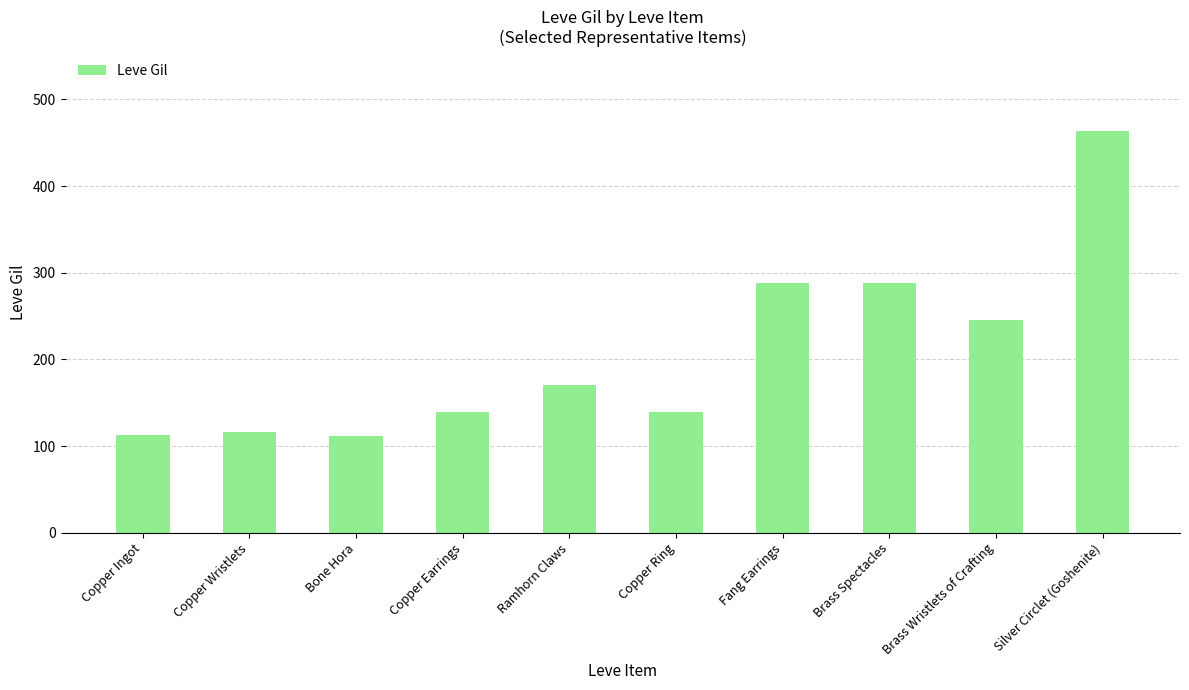

What is the difference between the values at Silver Circlet (Goshenite) and Copper Wristlets?

347